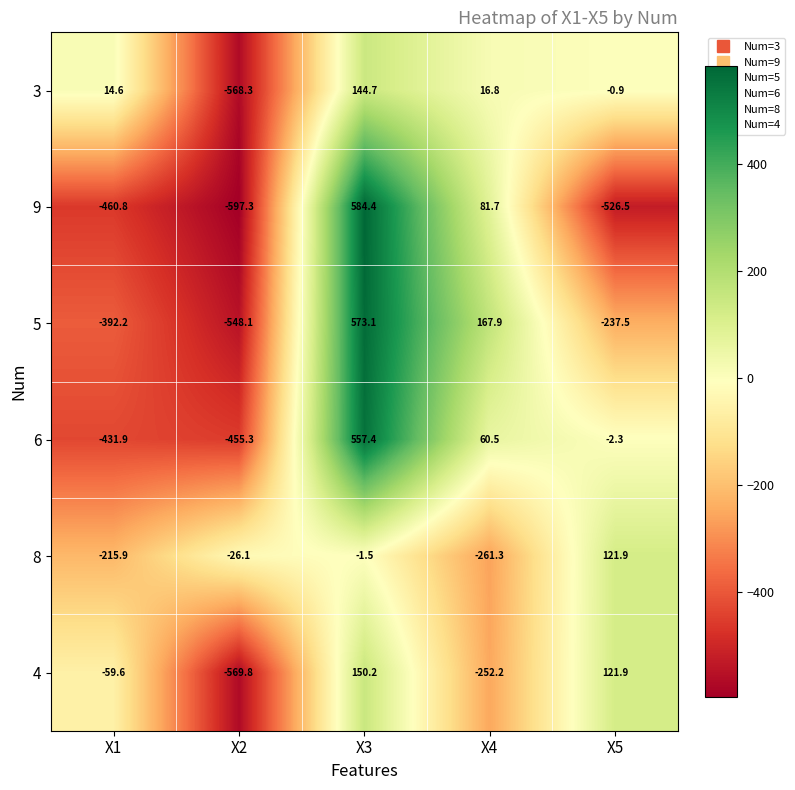

What is the average value of the 5 series?

-87.4